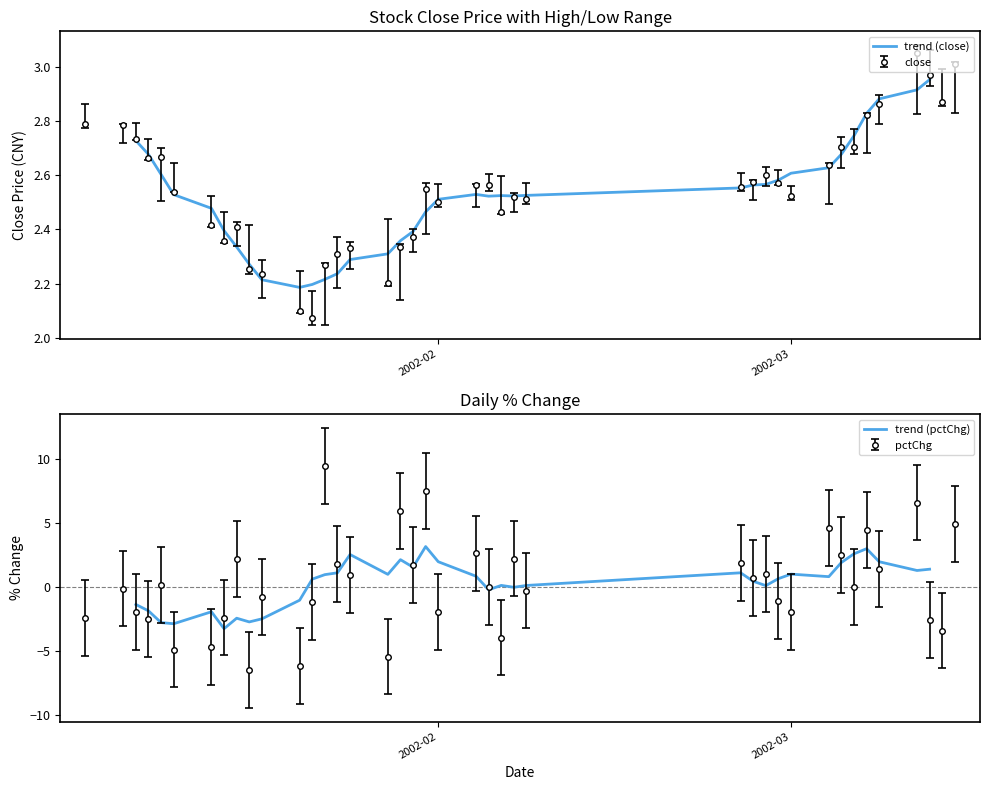

What is the difference between the maximum and minimum values in the trend (close) series?

0.8